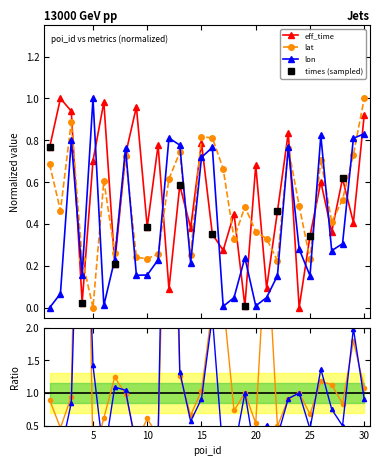

What is the sum of the lat values at 28 and 27?

0.9